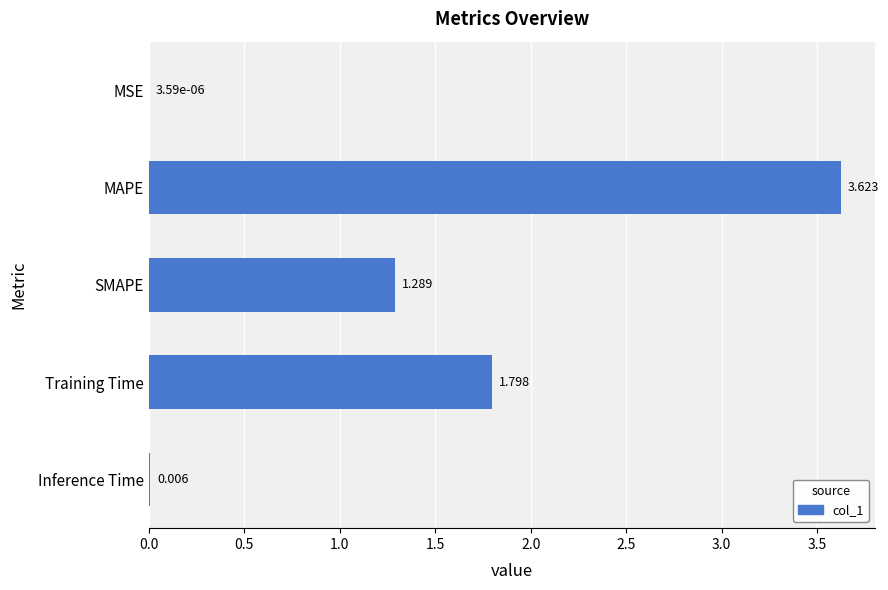

How many values exceed 1?

3